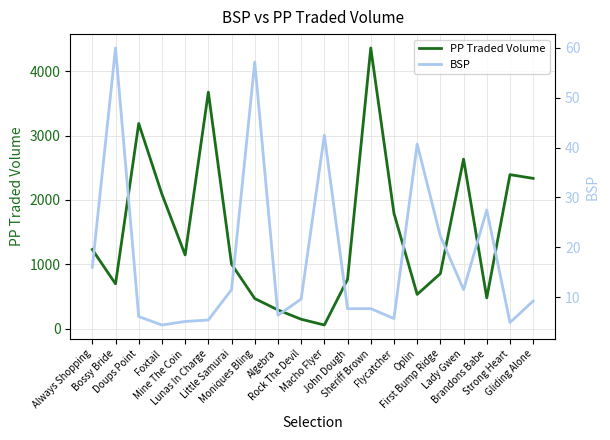

Which series has the largest total across all categories?

PP Traded Volume